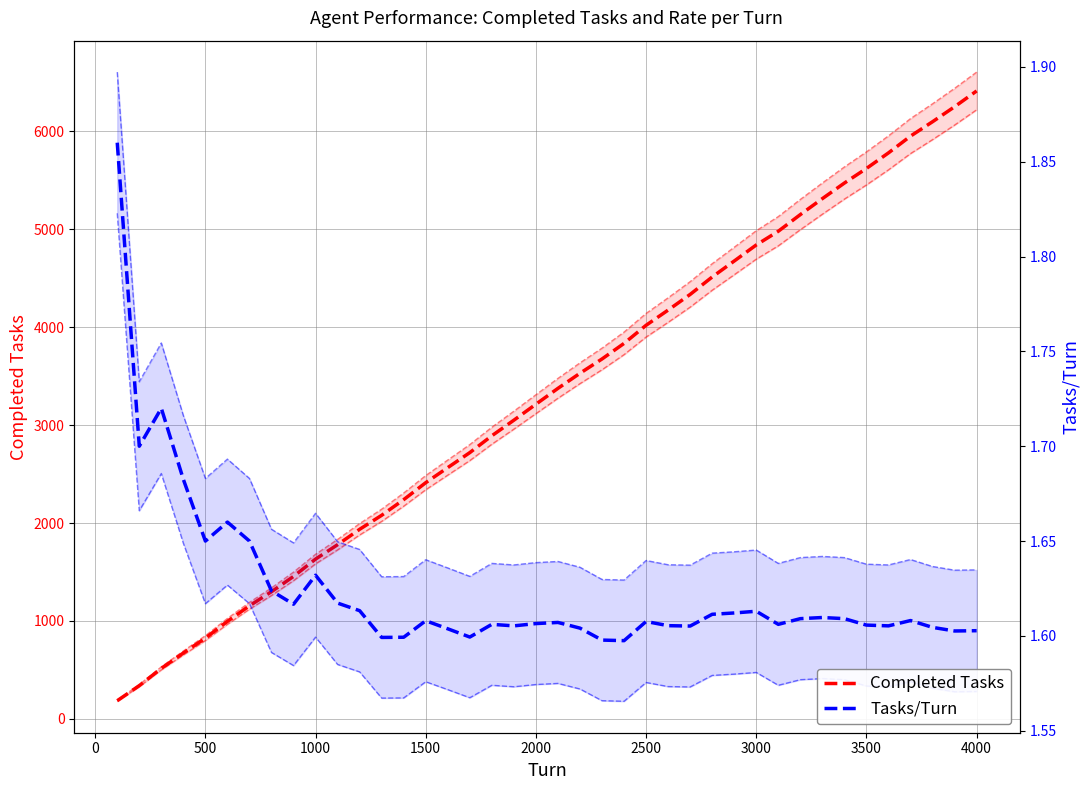

In Tasks/Turn, how many points are higher than both neighbors (excluding endpoints)?

10